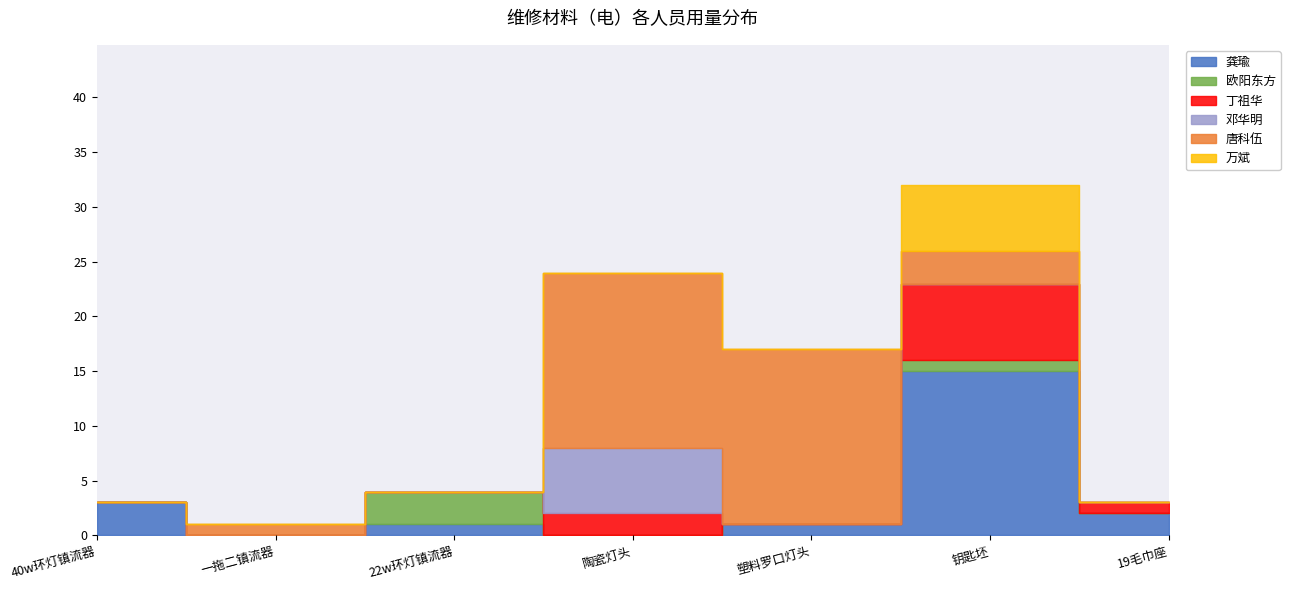

True or false: 邓华明 has a value of 0 at 钥匙坯.

True